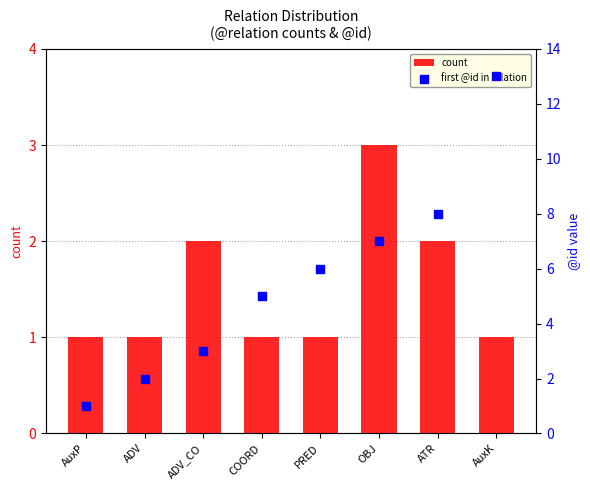

Which series has the largest total across all categories?

first @id in relation